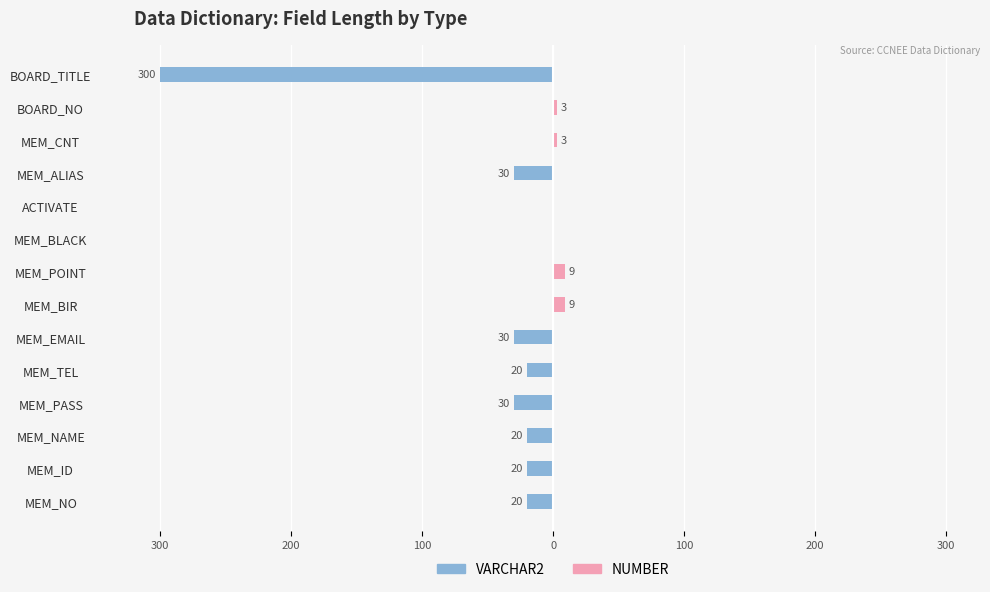

How many NUMBER values are between 0 and 3?

12